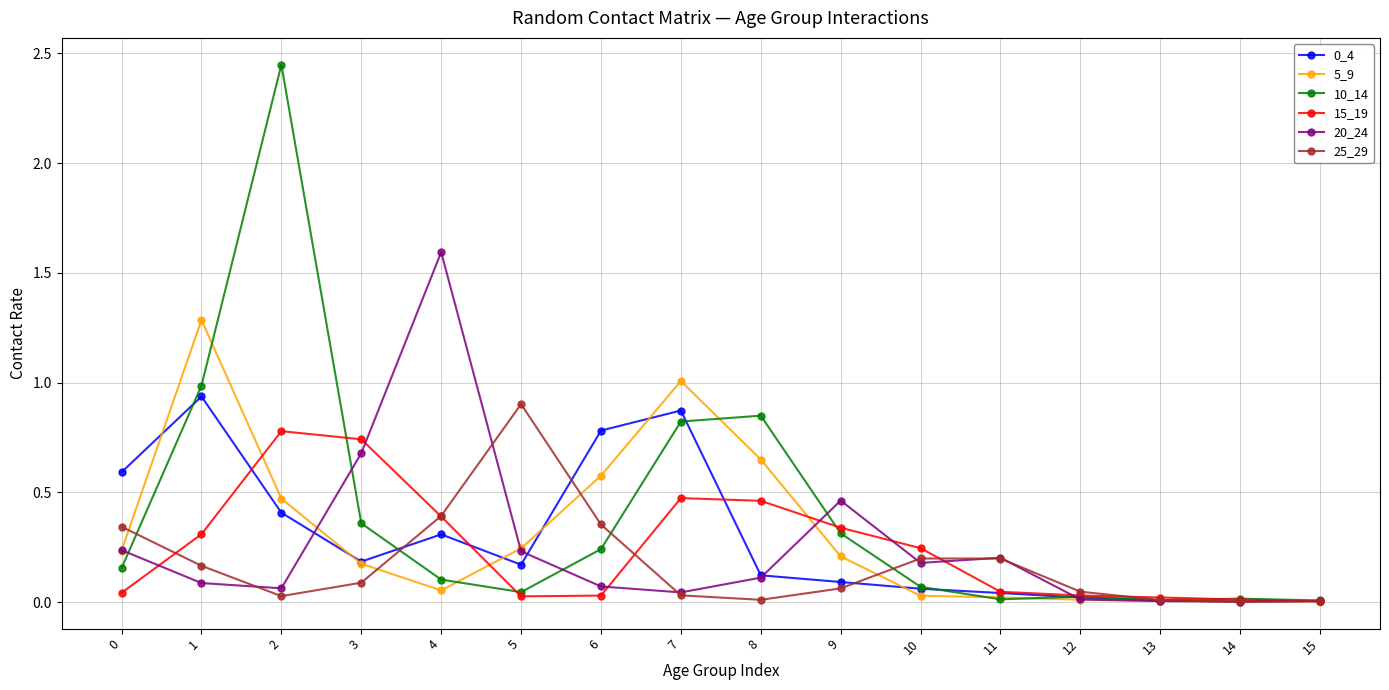

Is it true that 0_4 equals 0.8 at 6?

True